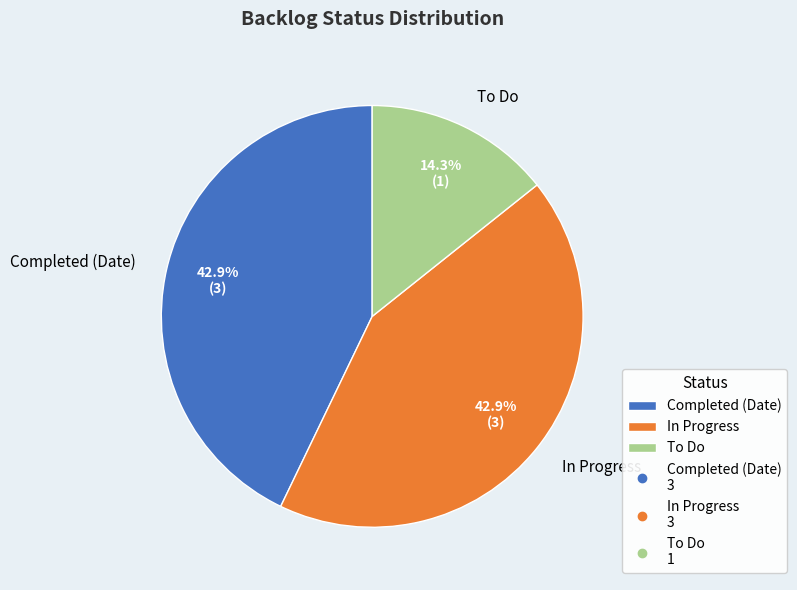

How much of the chart is everything except Completed (Date)?

57.1%